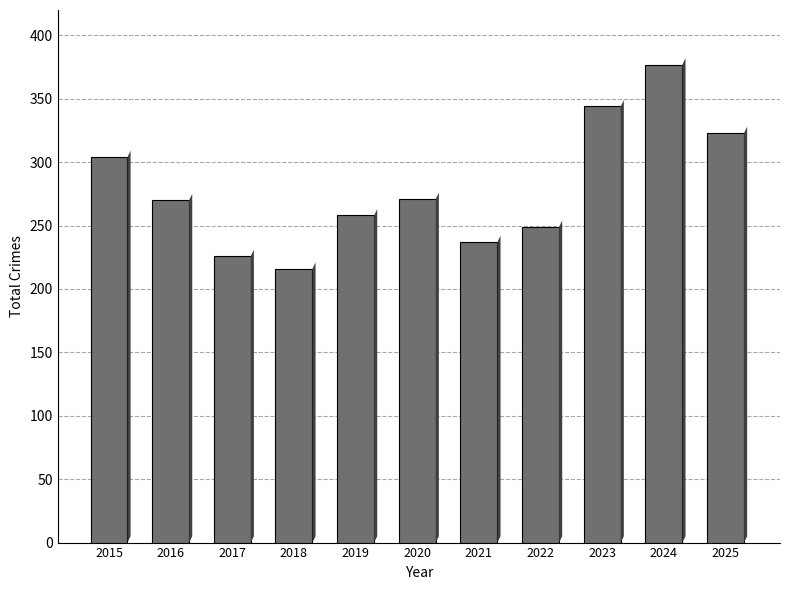

Where is the data nearest to the value 296?

2015